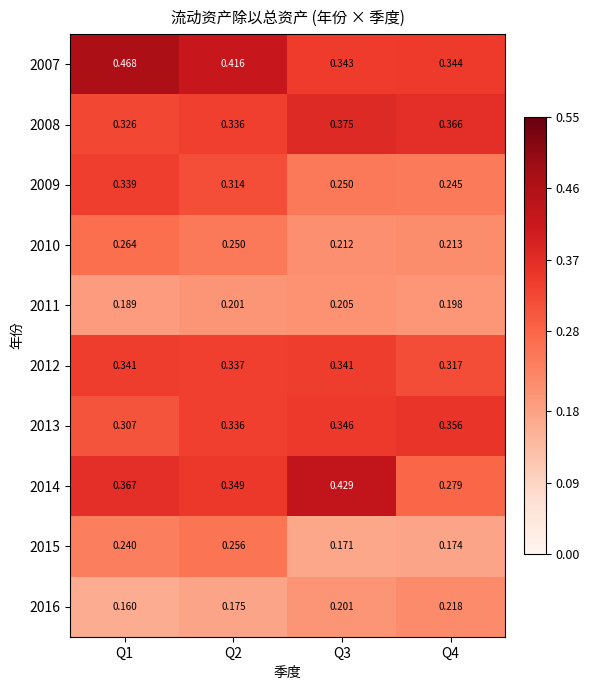

Is the value of 2011 at Q2 greater than the value of 2013 at Q1?

No